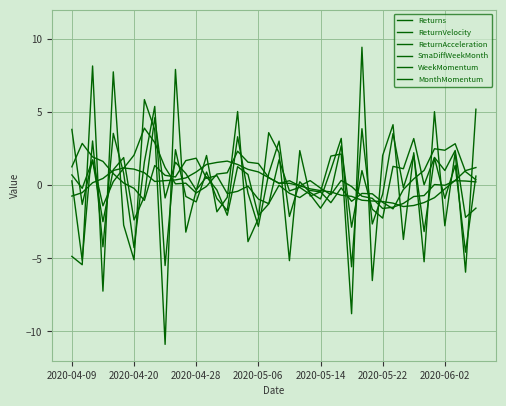

Where do ReturnVelocity and SmaDiffWeekMonth first cross each other?

2020-04-09 and 2020-04-20